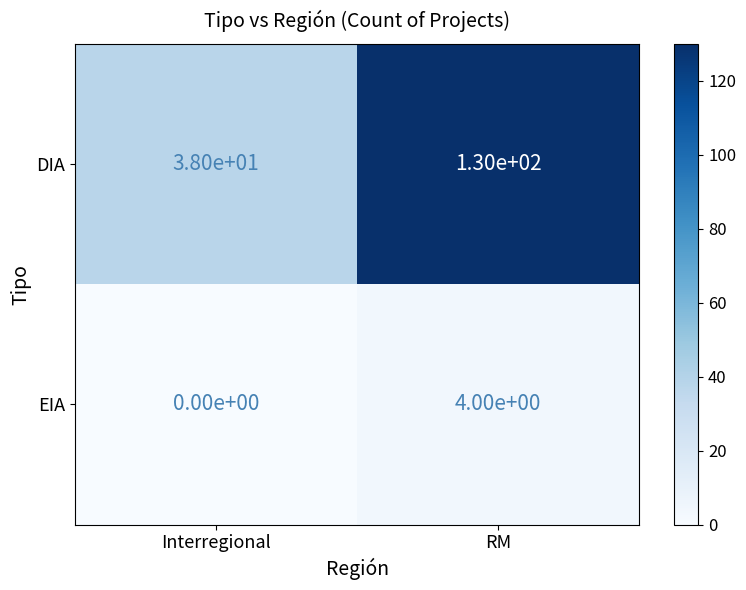

Is it true that EIA equals 5 at RM?

False